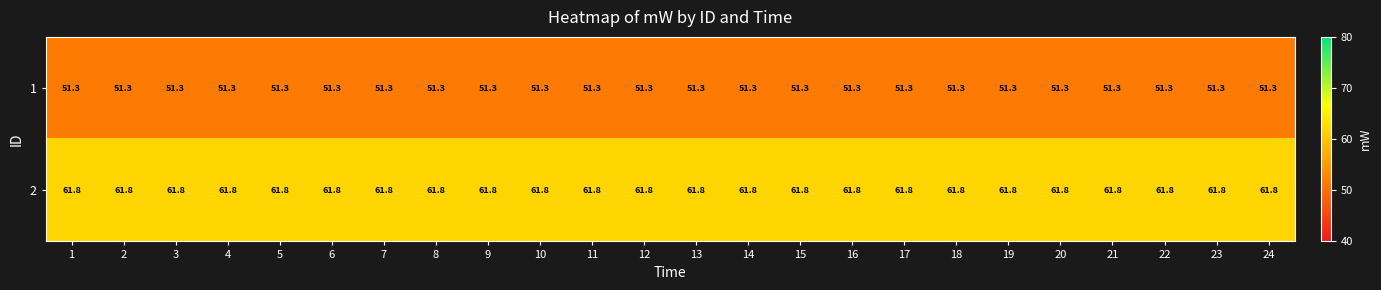

What is the maximum value for 2?

61.8